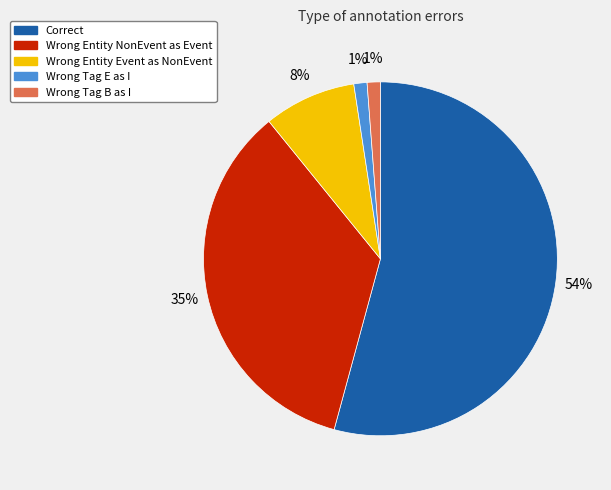

How many segments does this pie chart have?

5